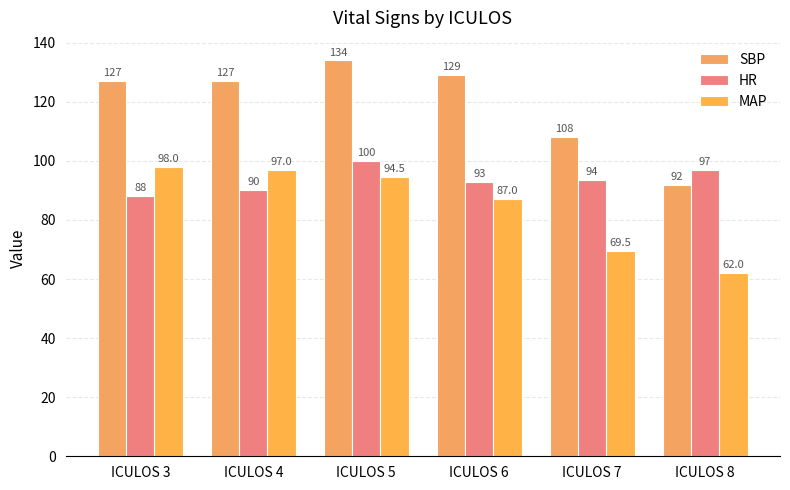

List the labels in order of MAP value, smallest first.

ICULOS 8, ICULOS 7, ICULOS 6, ICULOS 5, ICULOS 4, ICULOS 3